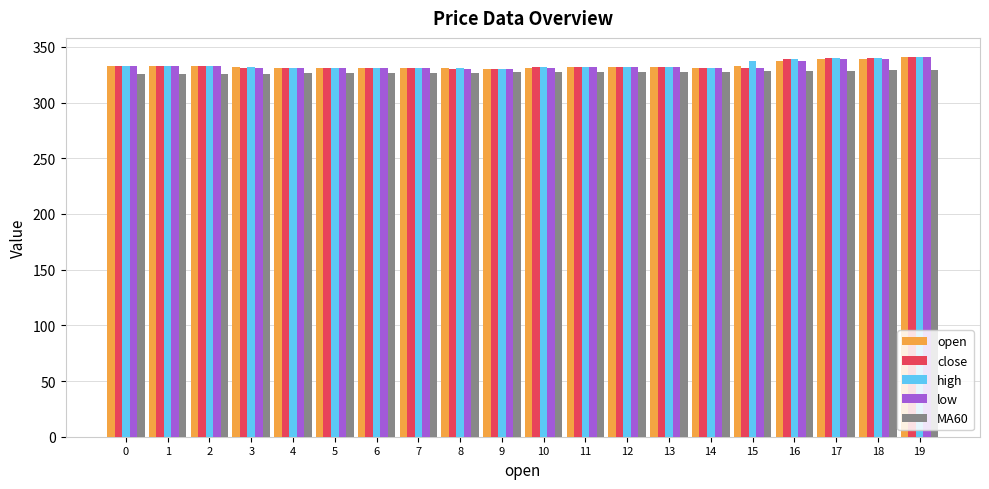

True or false: high has a value of 337.0 at 15.

True